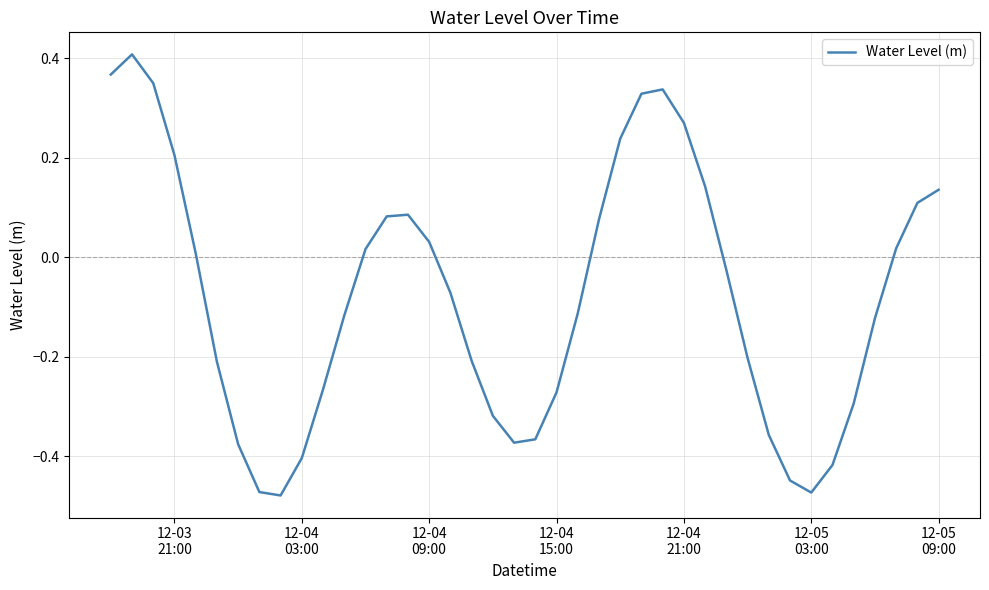

What is the average value?

-0.1